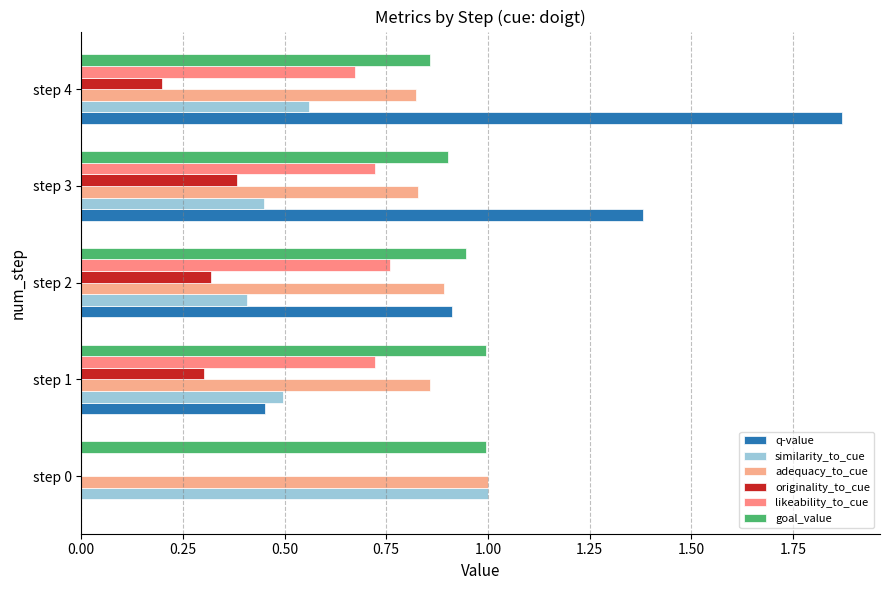

Count the adequacy_to_cue values in the range 0 to 1.

5